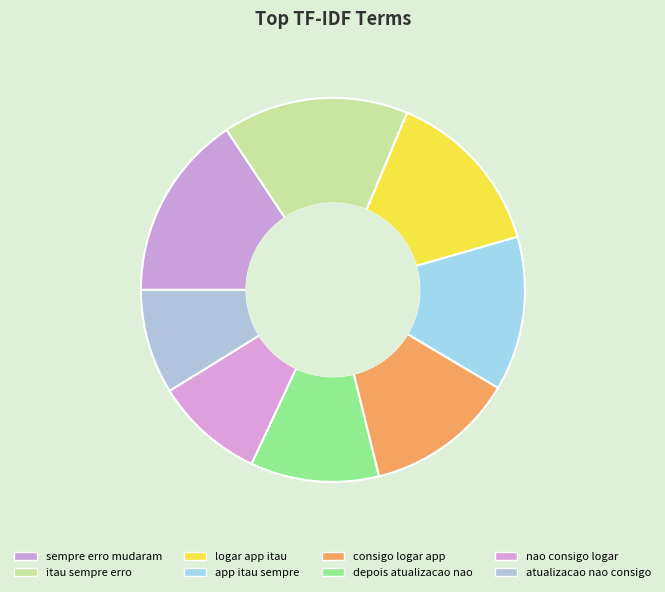

To the nearest percent, what is the average slice percentage?

12%